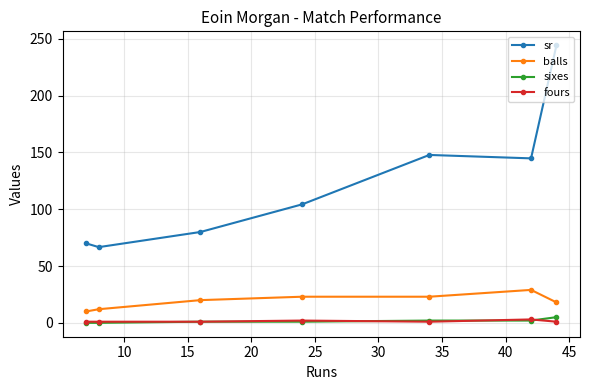

What is the value of the fours point at the 2nd from the left?

1.0